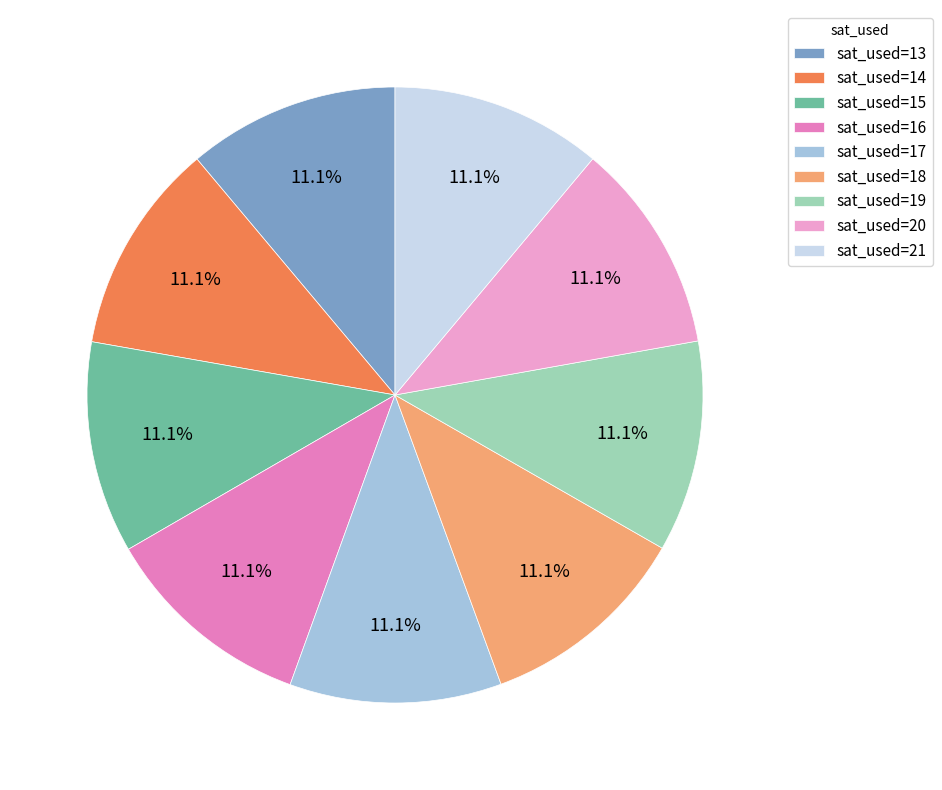

Combined, what portion of the pie is sat_used=13 and sat_used=19?

22.2%